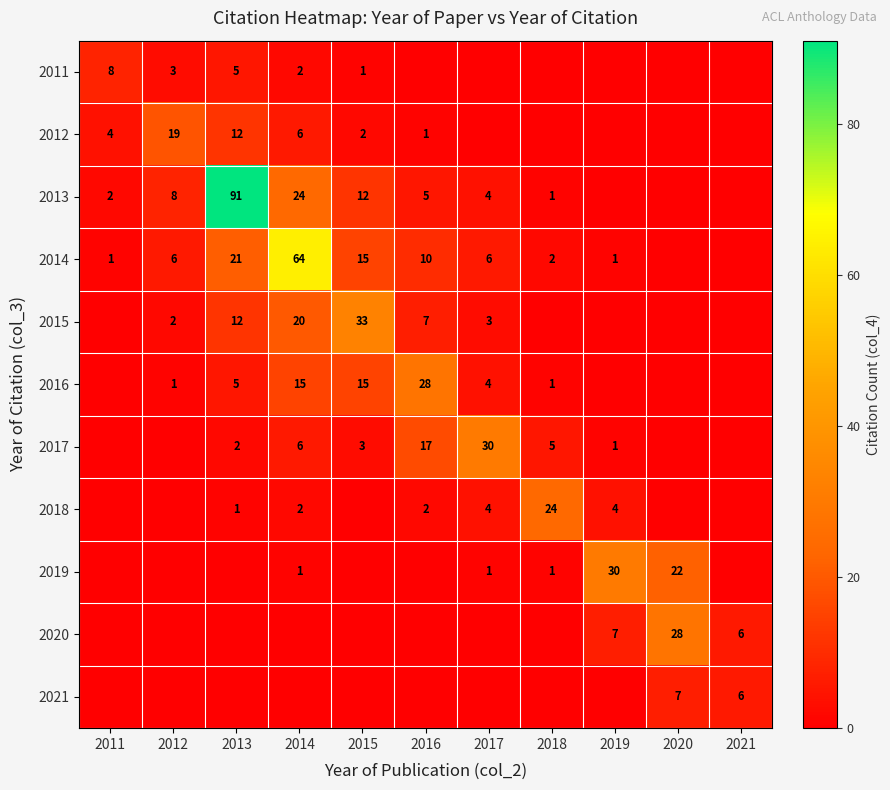

At which category does the chart reach its minimum across all series?

2016